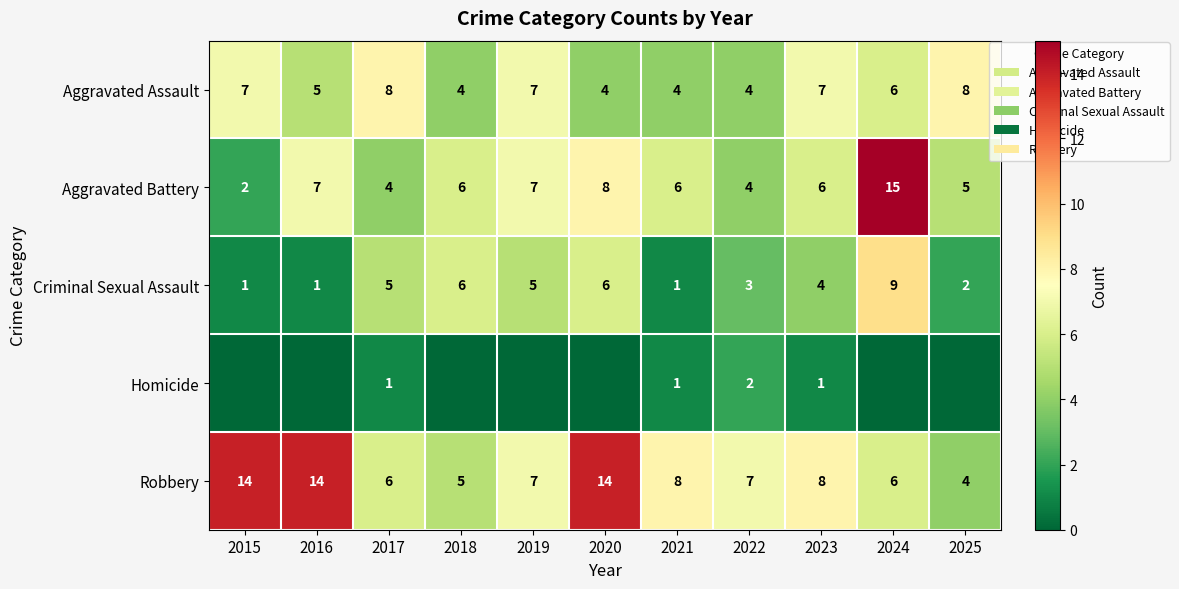

Where is Aggravated Assault nearest to the value 6?

2024